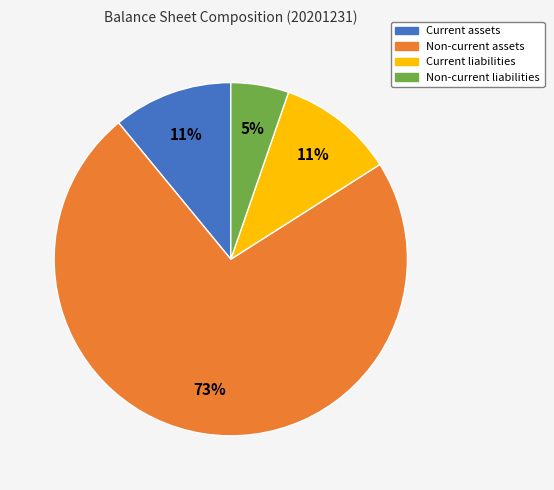

To the nearest percent, what is the average slice percentage?

25%